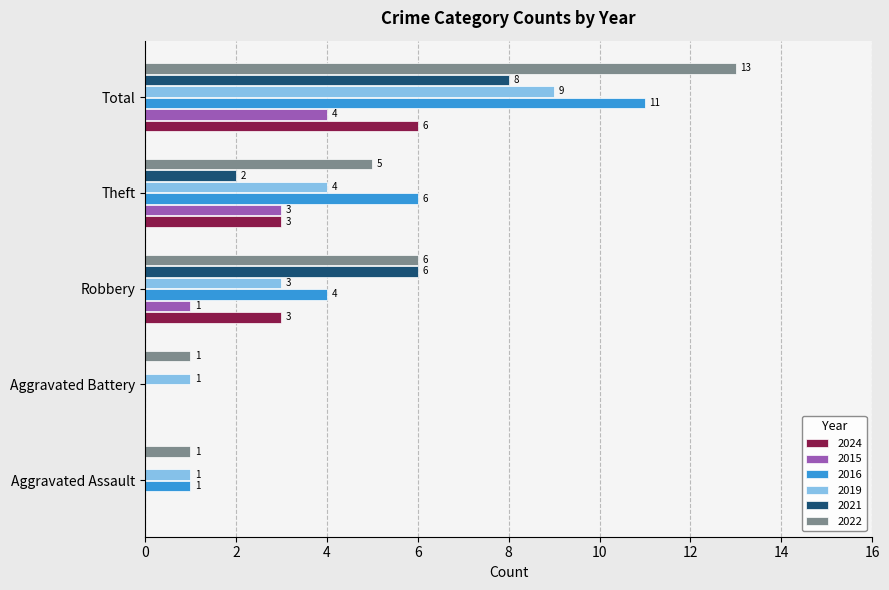

What is the greatest value displayed?

13